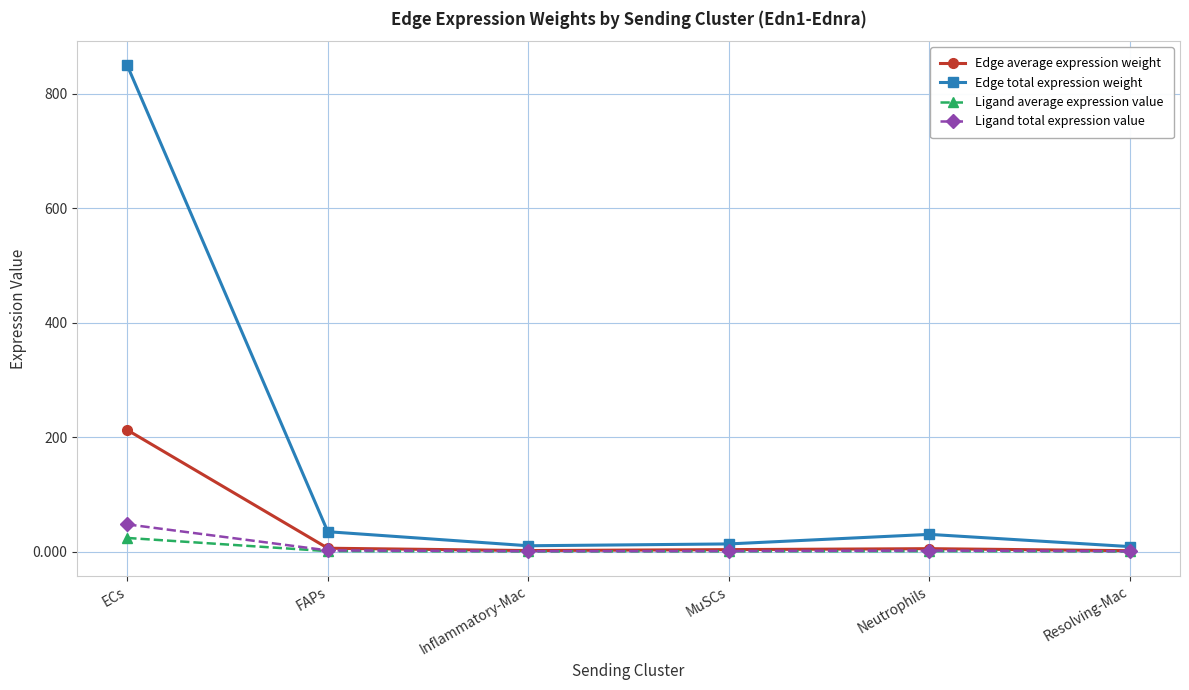

Which series has the largest range (max minus min)?

Edge total expression weight